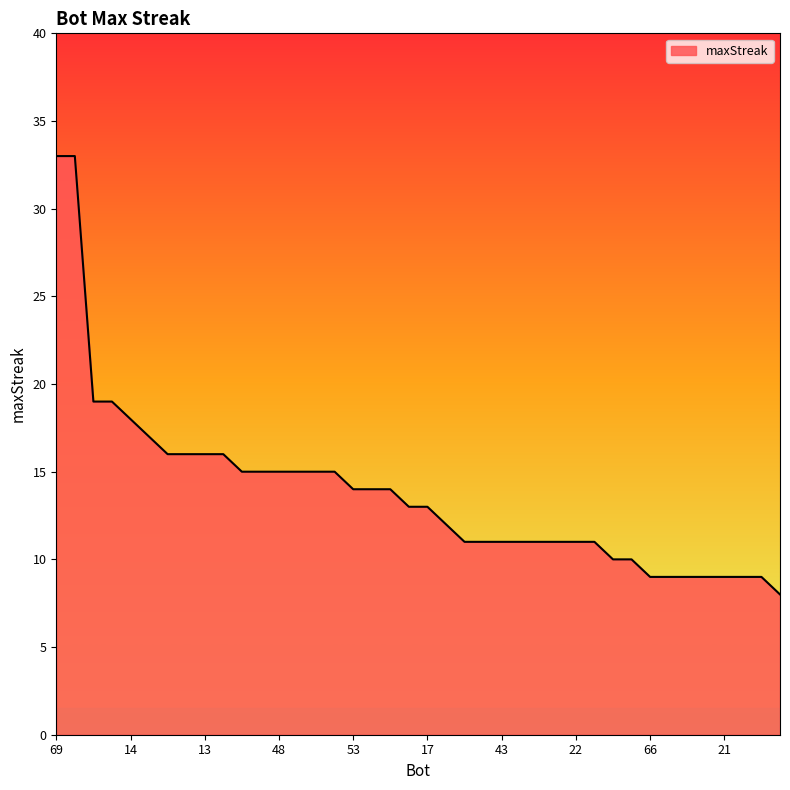

What is the greatest value displayed?

33